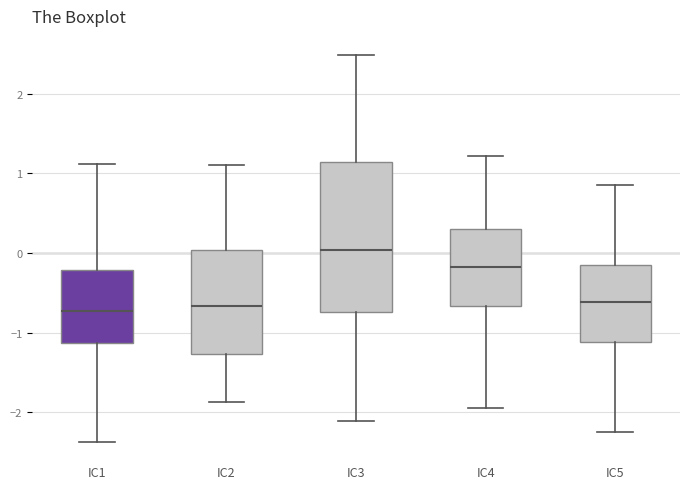

Which box has the highest median line?

IC3